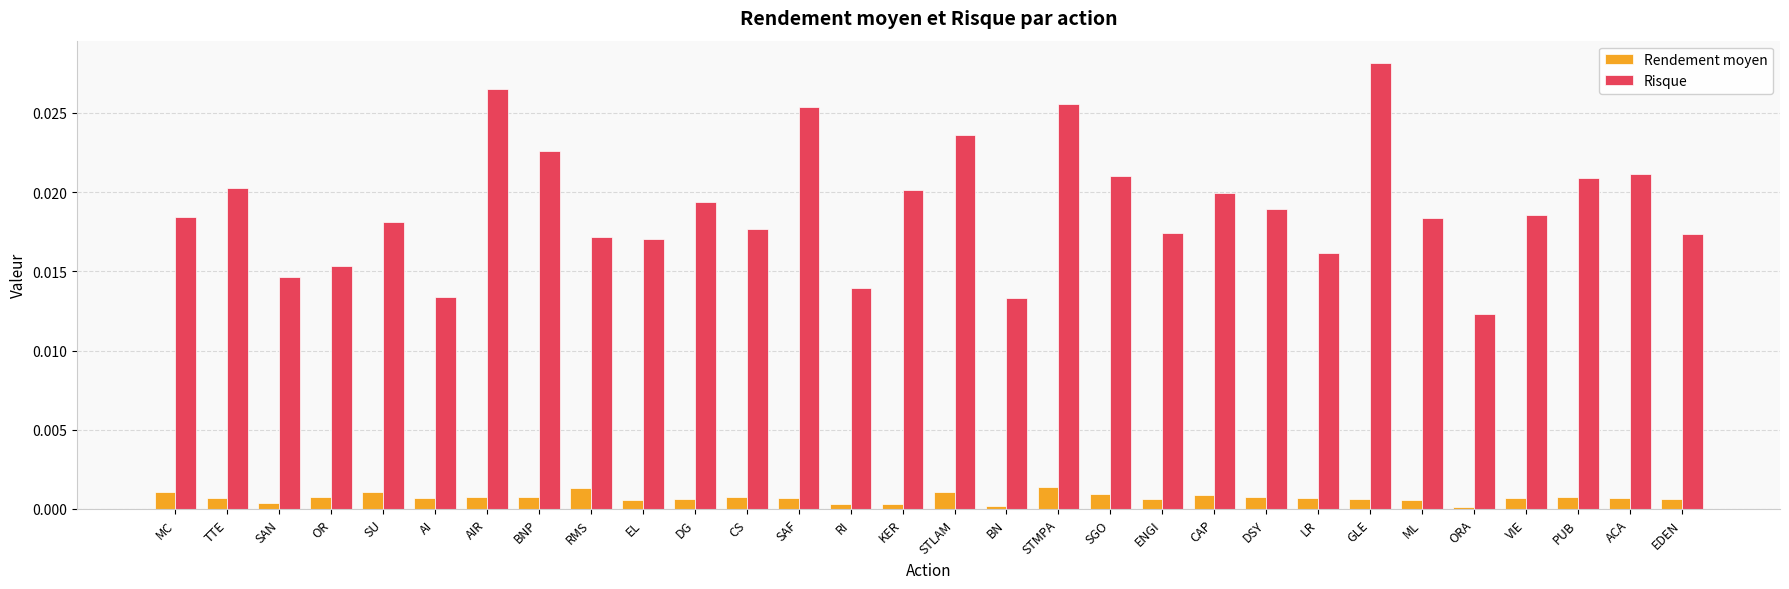

Which series has the widest spread of values?

Risque